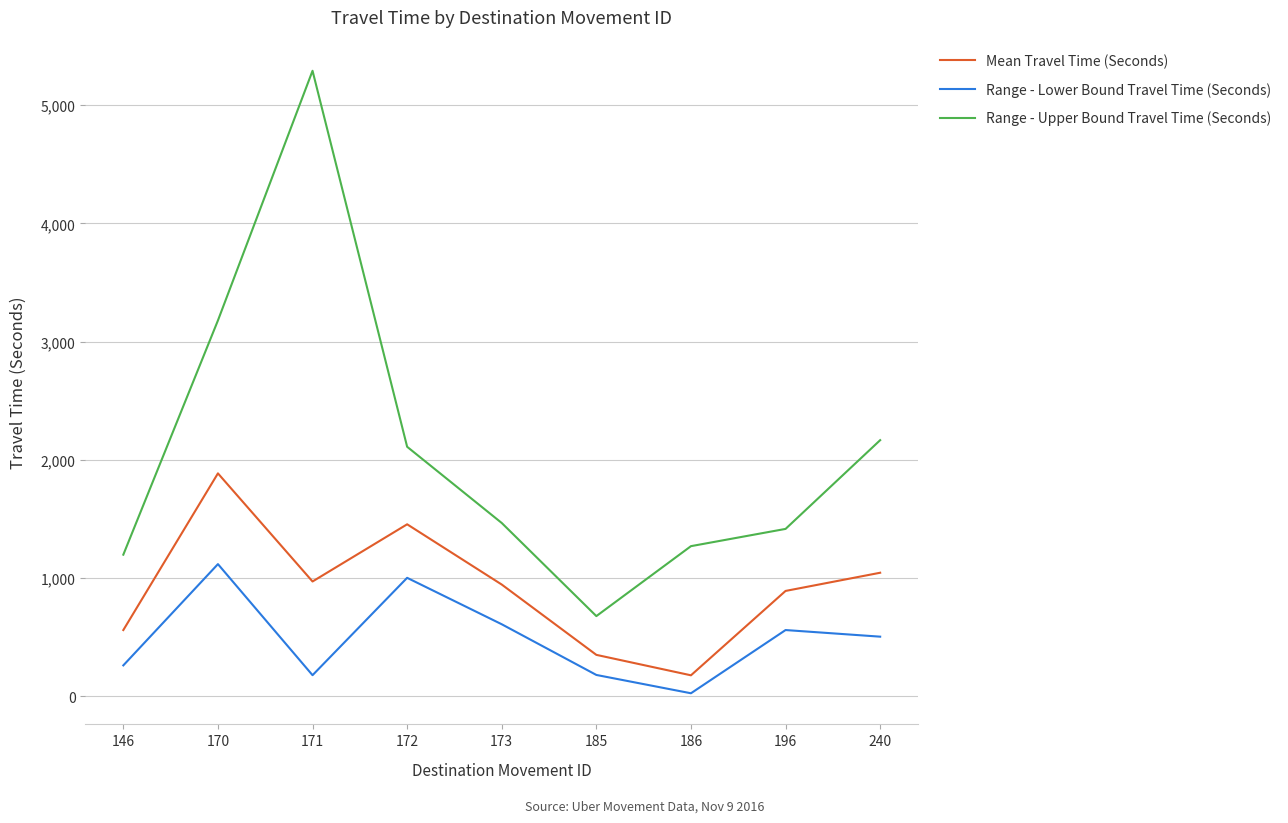

Read the Range - Lower Bound Travel Time (Seconds) value at 146.

260